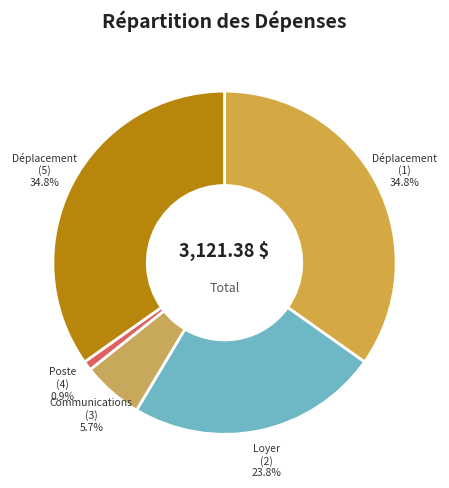

How many segments does this pie chart have?

5